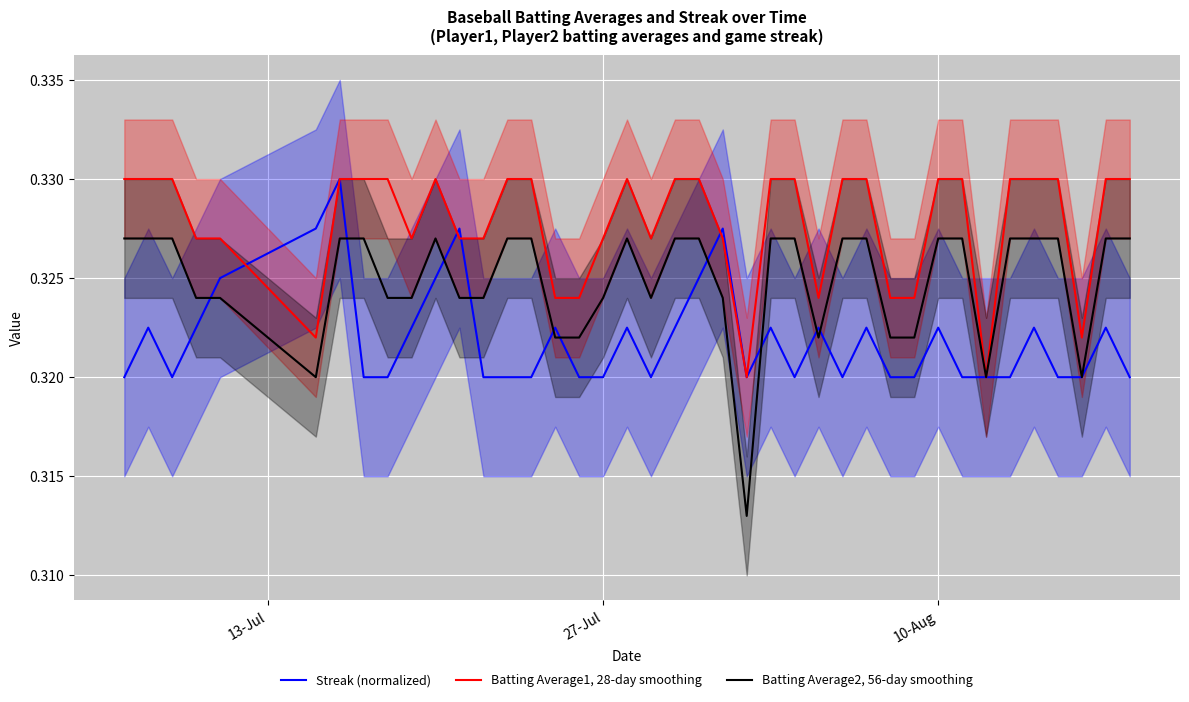

The Streak (normalized) series shows 0.1 at 27-Jul. True or false?

False